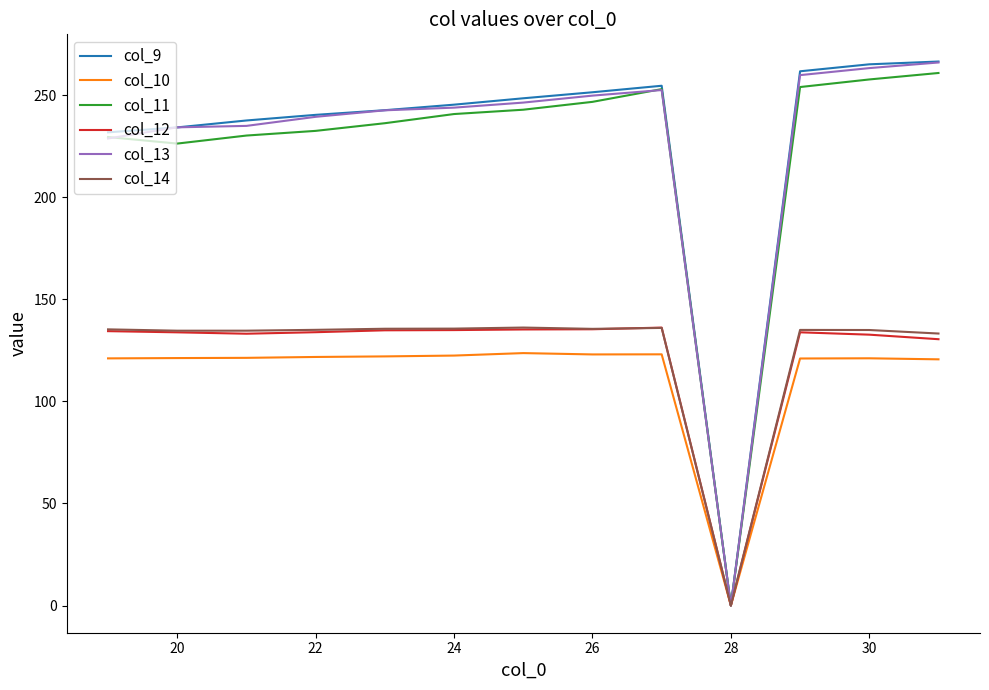

What is the average value of the col_12 series?

123.8